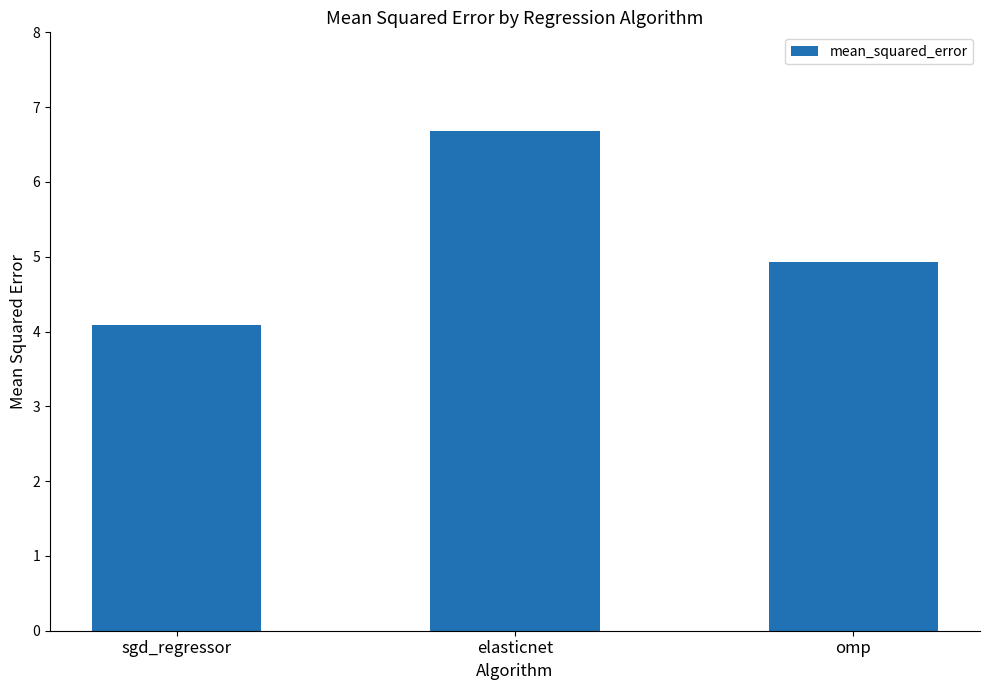

Which has a higher value, elasticnet or omp?

elasticnet